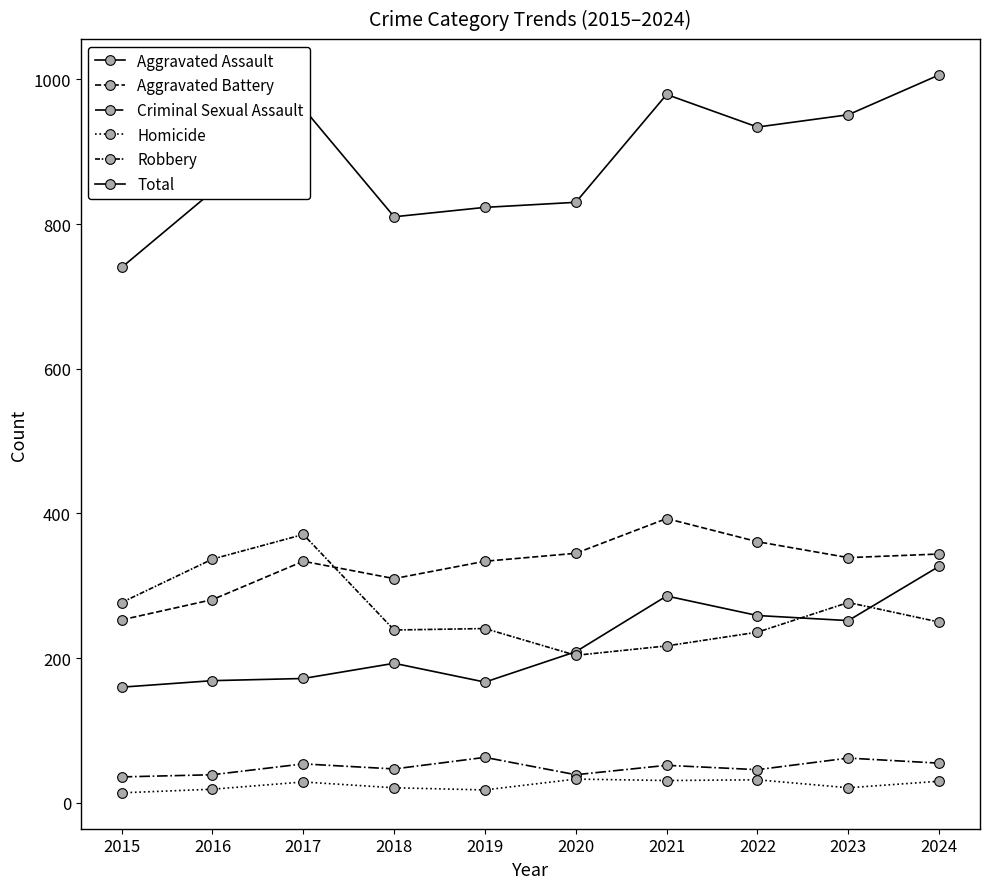

Is it true that Total equals 1504 at 2023?

False